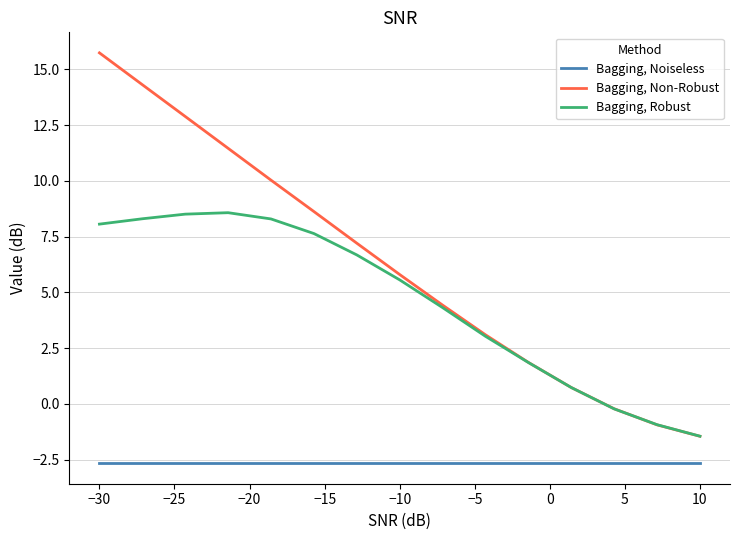

Which series has the largest total across all categories?

Bagging, Non-Robust